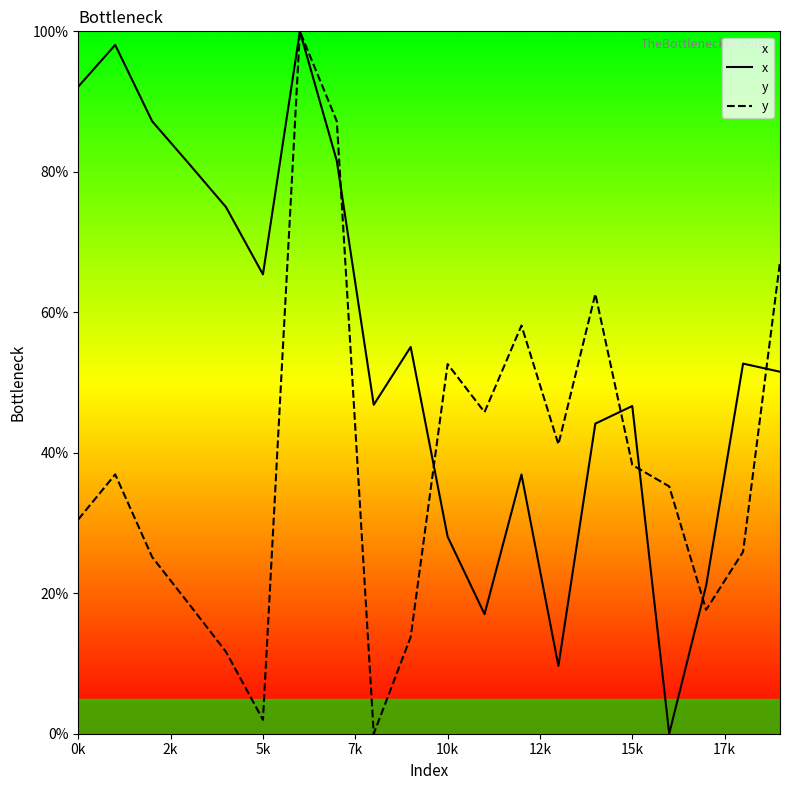

Which series has the widest spread of values?

x